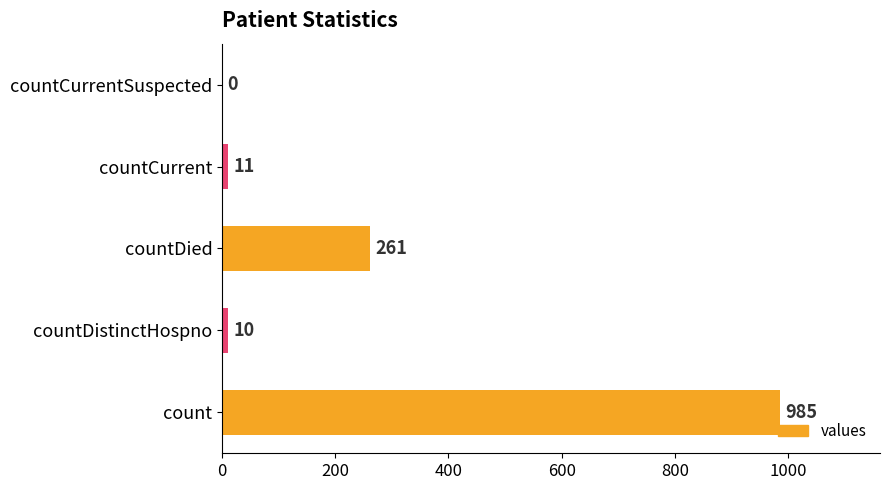

Reading bottom to top, extract all data points from this chart.

count=985	countDistinctHospno=10	countDied=261	countCurrent=11	countCurrentSuspected=0